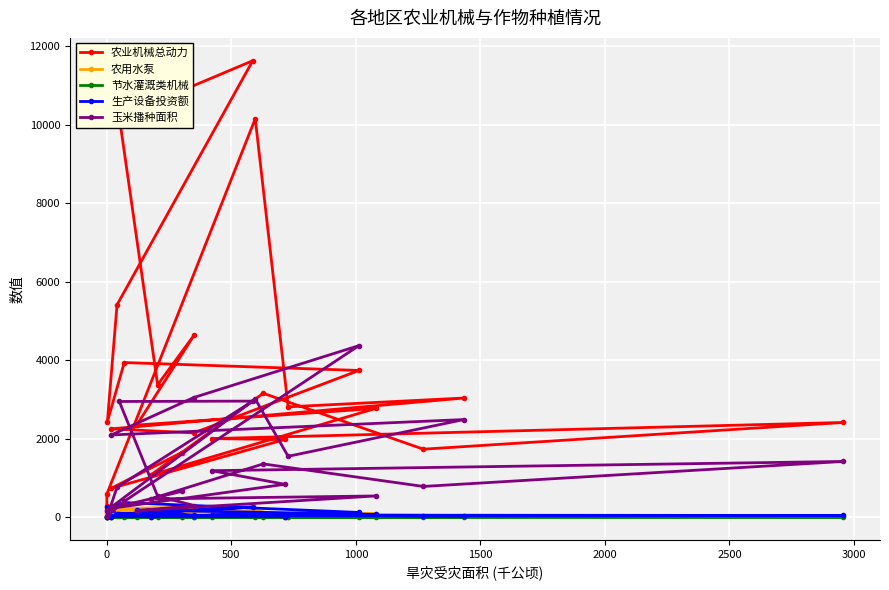

True or false: 玉米播种面积 and 农业机械总动力 intersect in this chart.

True